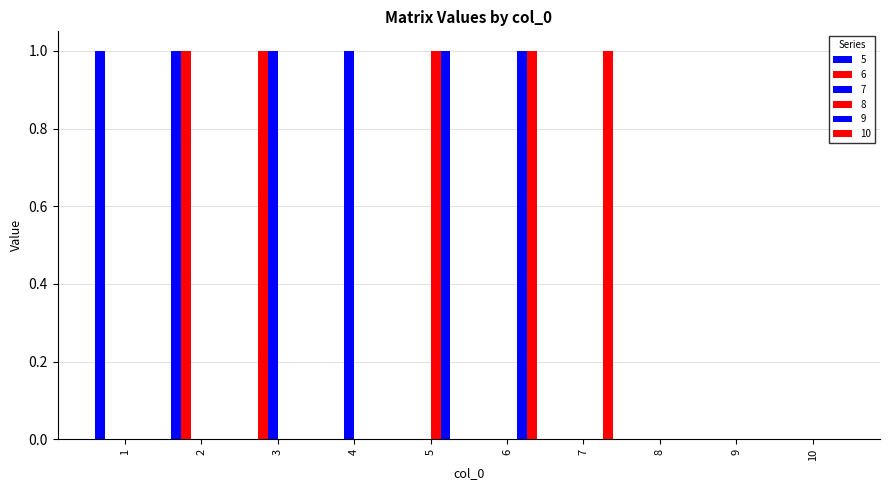

At 5, list the series in order from smallest to largest.

5, 6, 7, 10, 8, 9